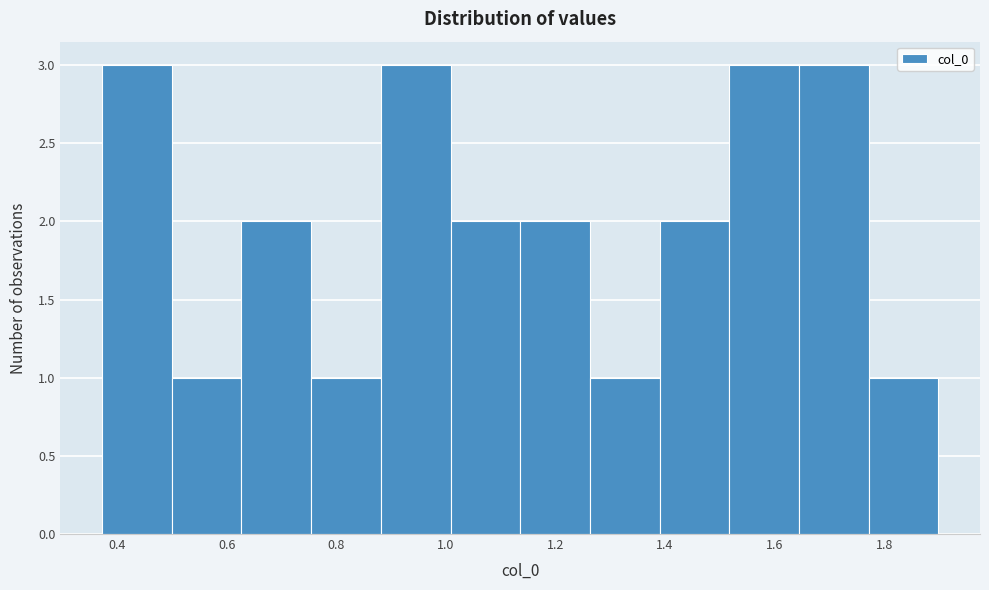

Reading left to right, transcribe this chart: for each bar, give the range it covers on the x-axis and its height. Neither the bar edges nor the heights are printed on the chart, so give them approximately, as read against the axes.

0.38 to 0.50: 3
0.50 to 0.62: 1
0.62 to 0.76: 2
0.76 to 0.88: 1
0.88 to 1.00: 3
1.00 to 1.14: 2
1.14 to 1.26: 2
1.26 to 1.38: 1
1.38 to 1.52: 2
1.52 to 1.64: 3
1.64 to 1.78: 3
1.78 to 1.90: 1